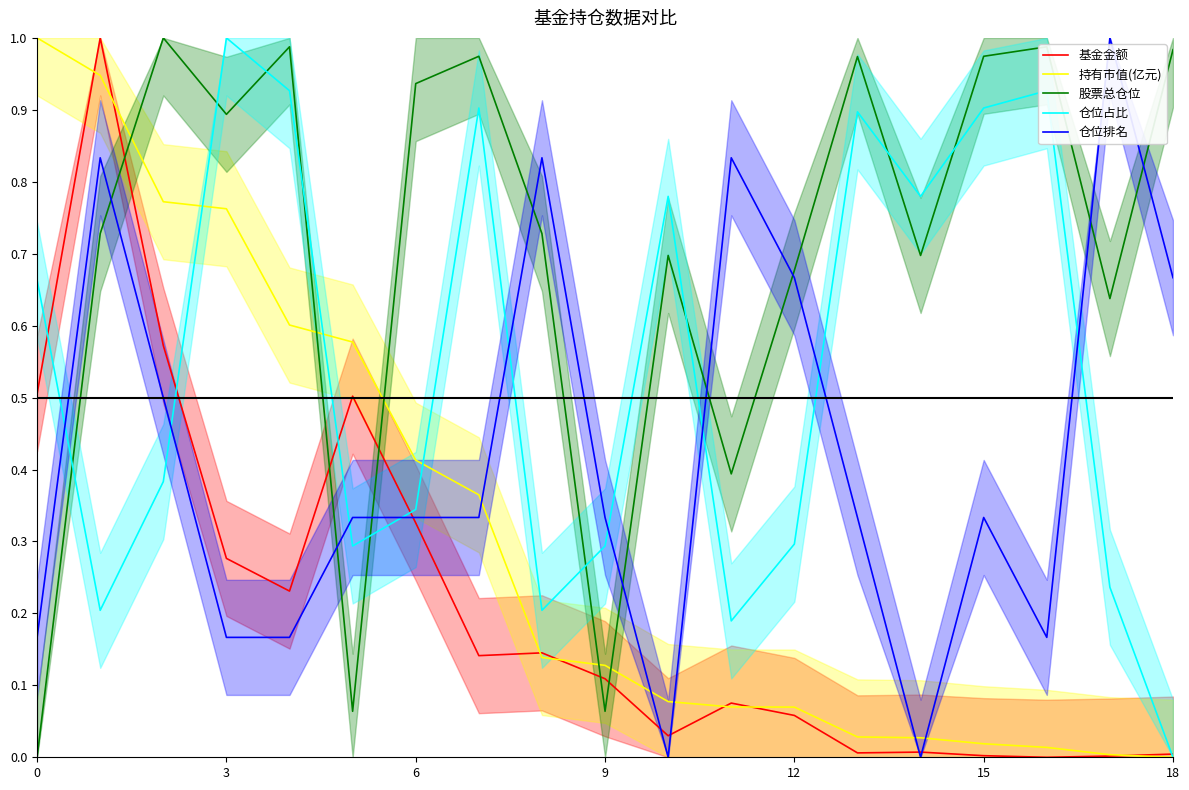

What is the difference between the maximum and minimum values in the 股票总仓位 series?

1.0